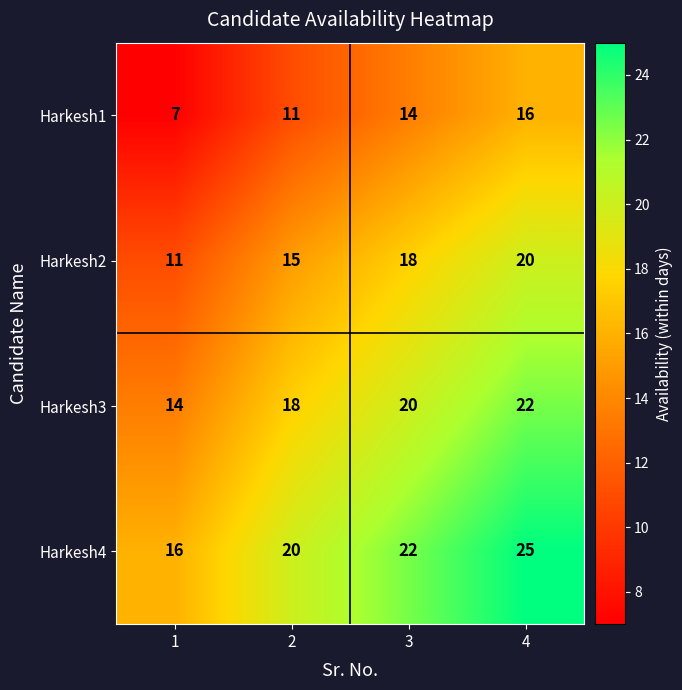

What is the greatest value displayed?

25